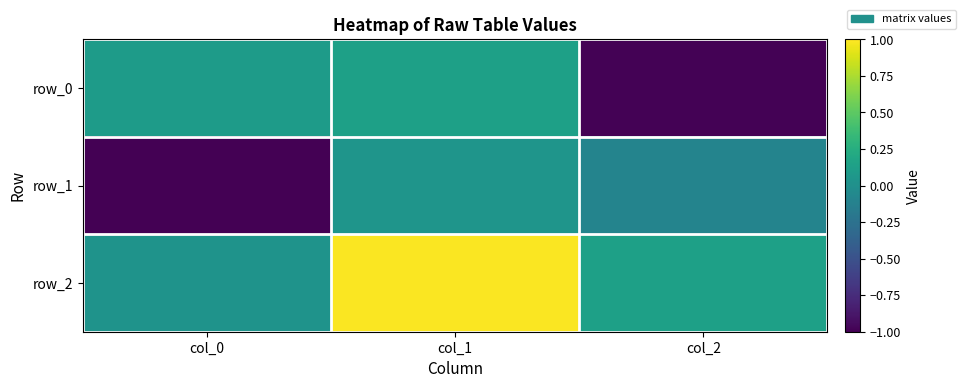

What is the greatest value displayed?

1.0